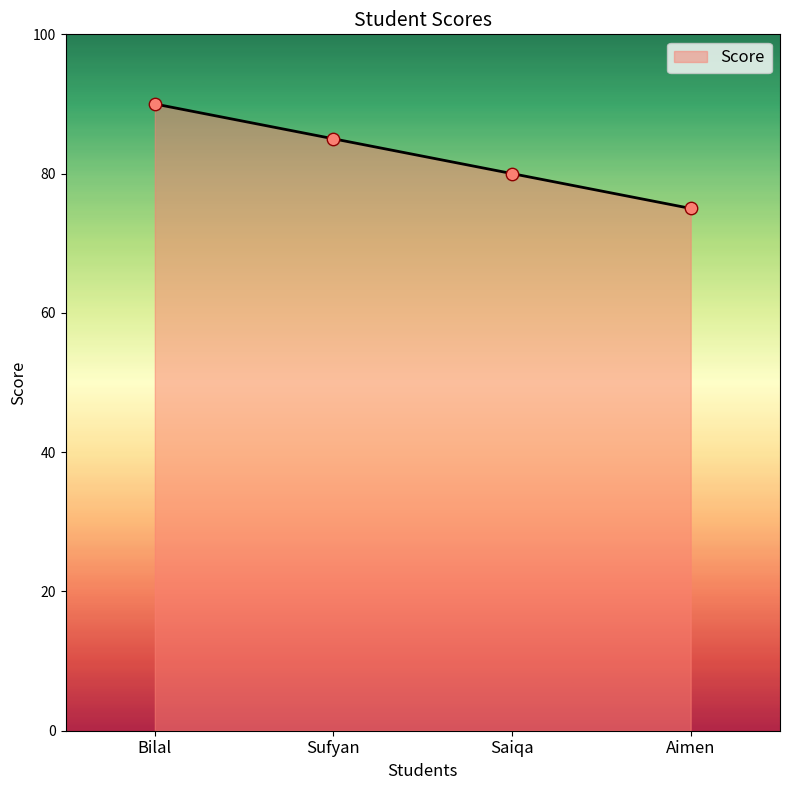

What is the change in value from Sufyan to Saiqa?

-5